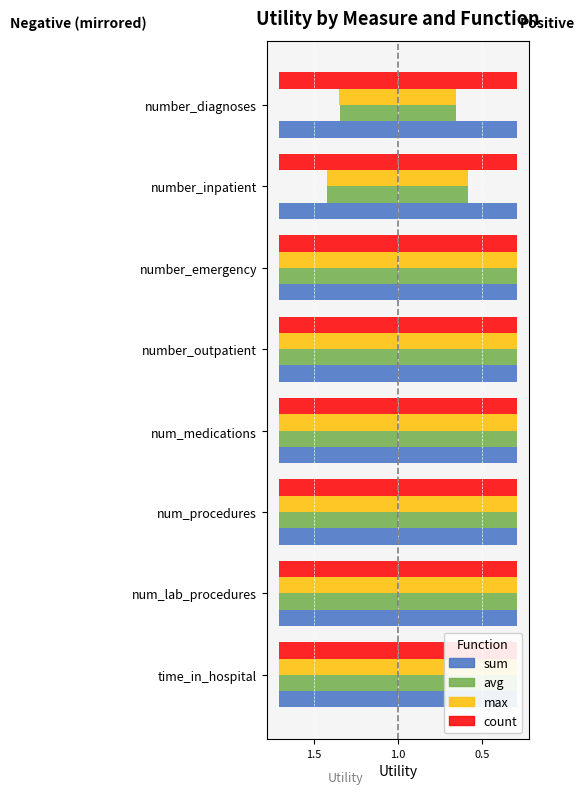

What are all the series names shown in the legend?

sum, avg, max, count